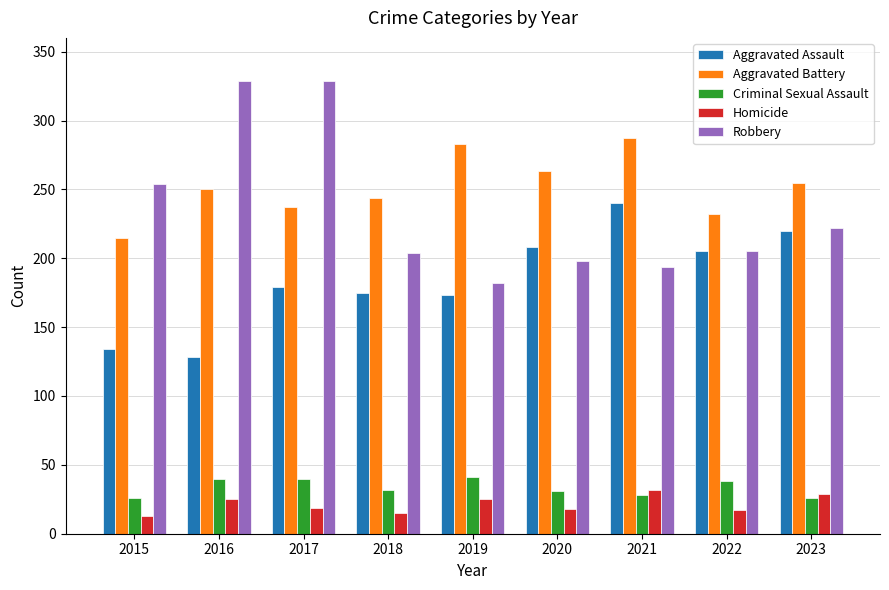

What is the difference between the maximum and second lowest values in the Aggravated Assault series?

106